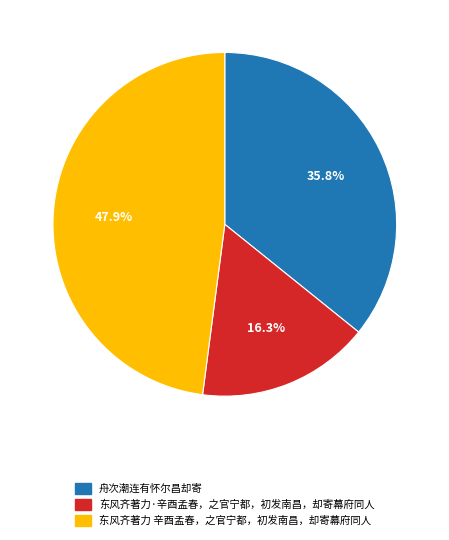

To the nearest percent, what is the average slice percentage?

33%